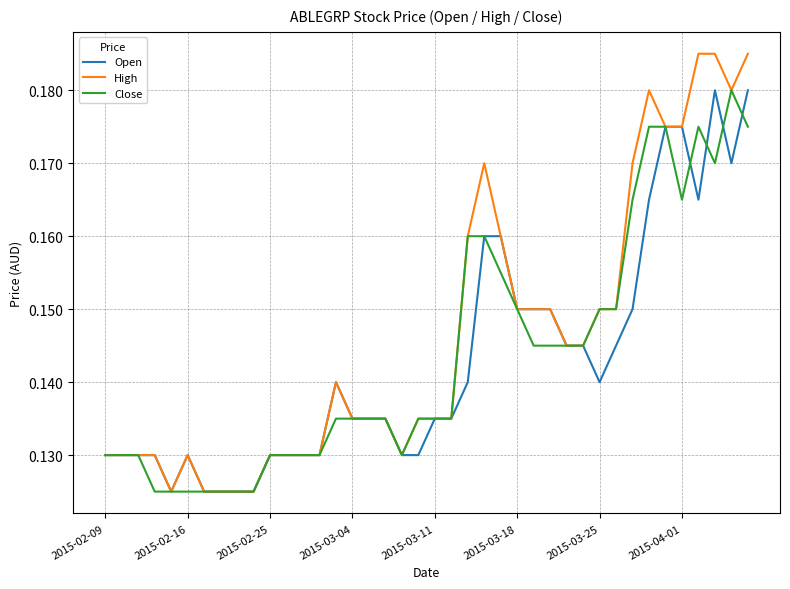

Which series has the widest spread of values?

High